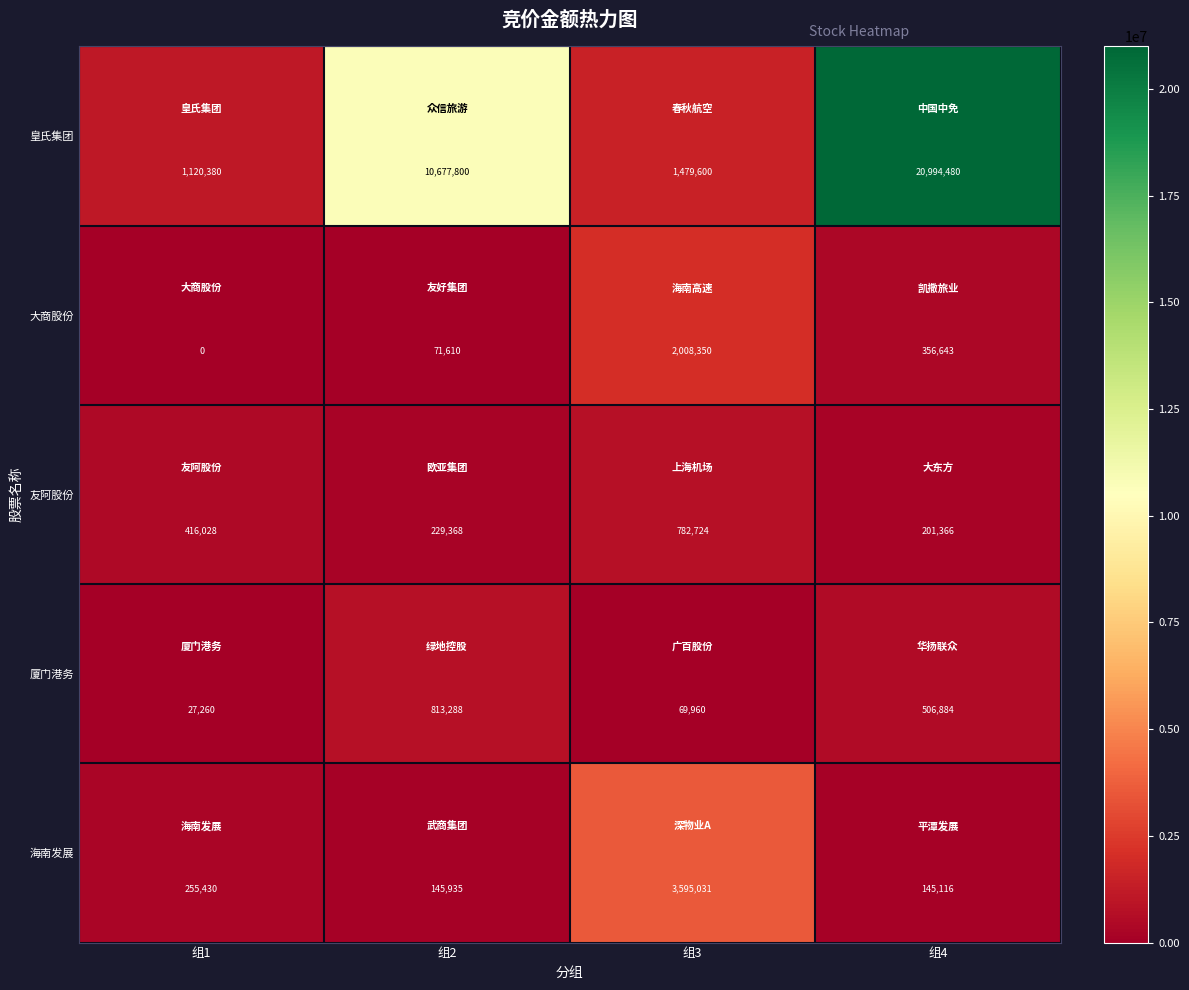

Between 组1 and 组2, which series saw the biggest shift?

皇氏集团